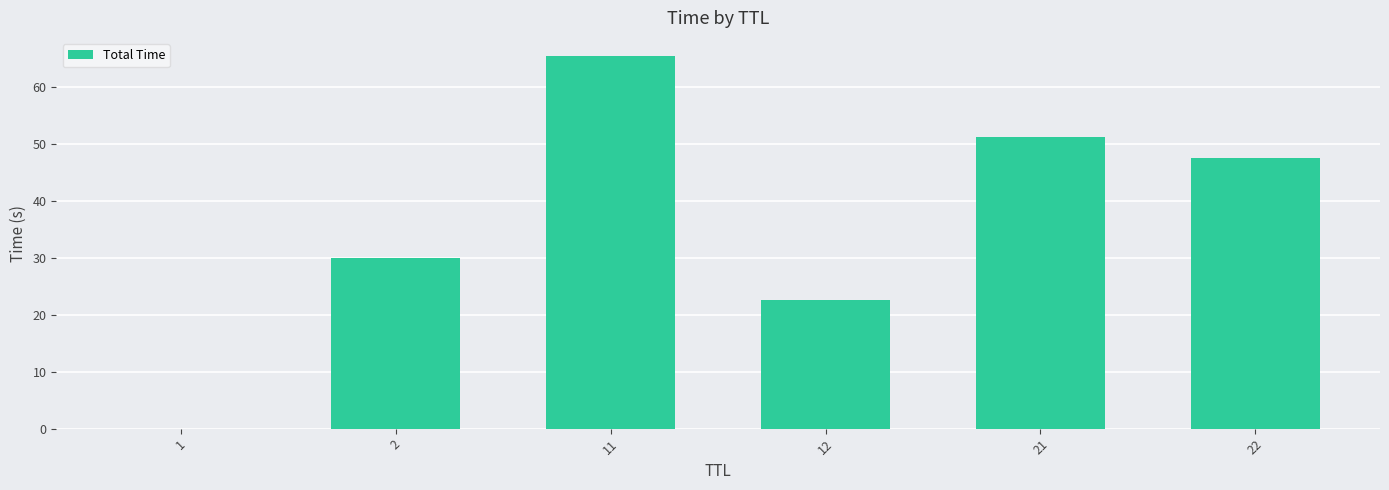

The value at 21 is 51.3. True or false?

True